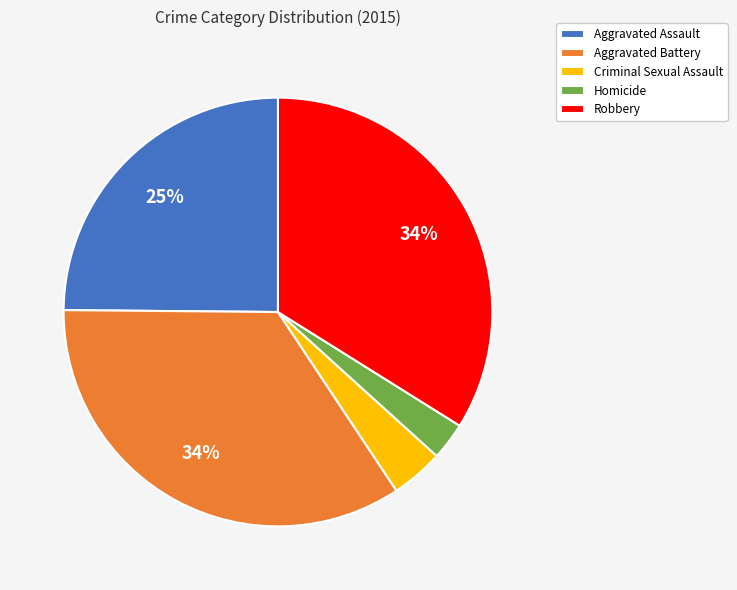

To the nearest percent, what percentage of the pie is Robbery?

34%